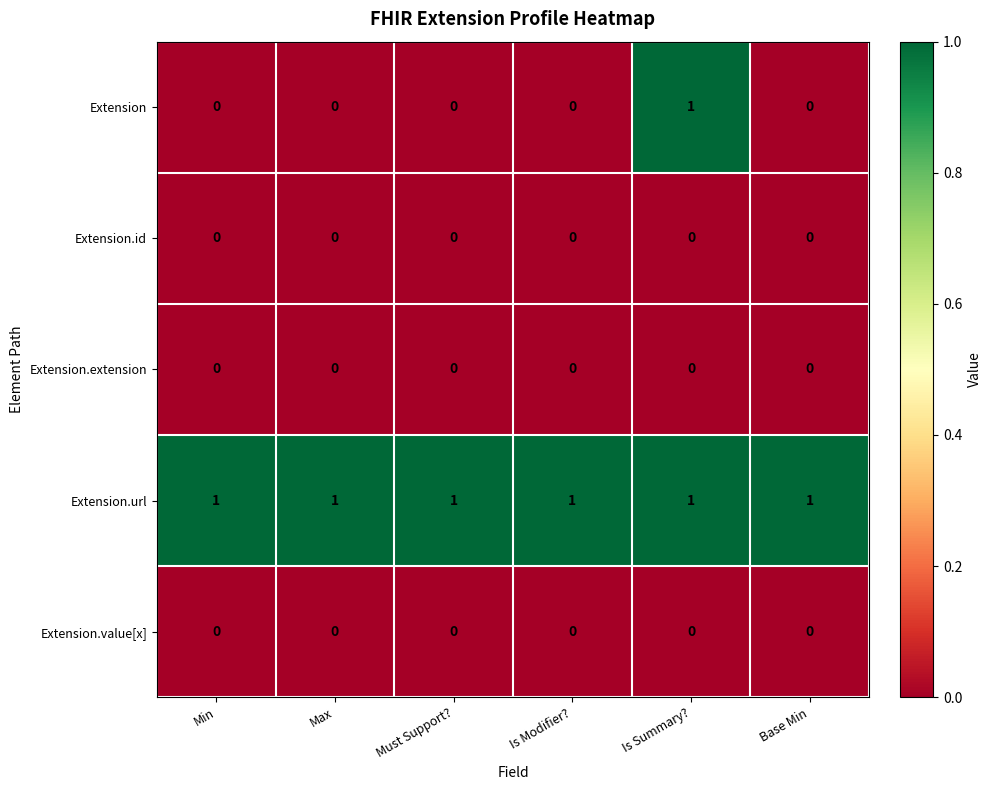

Reading left to right, extract all data points from this chart.

Extension: 0	0	0	0	1	0
Extension.id: 0	0	0	0	0	0
Extension.extension: 0	0	0	0	0	0
Extension.url: 1	1	1	1	1	1
Extension.value[x]: 0	0	0	0	0	0